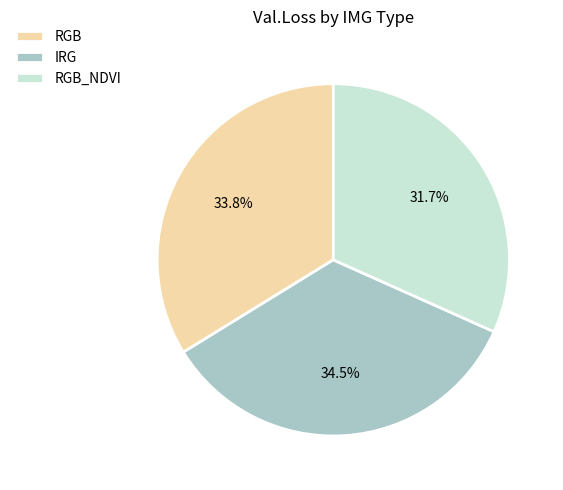

Does any single category account for the majority?

No